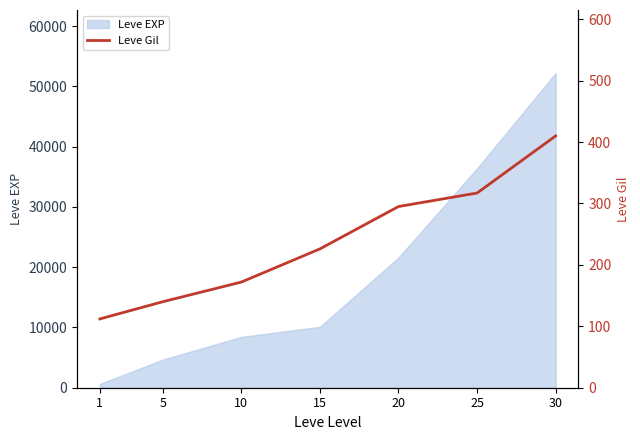

What is the difference between the maximum and minimum values?

298